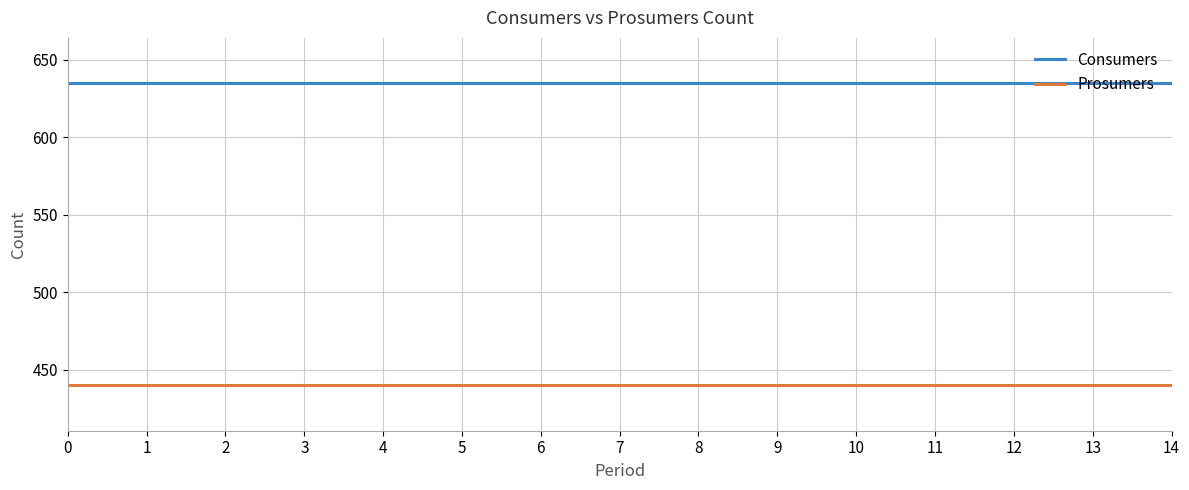

True or false: Prosumers and Consumers cross at least once.

False